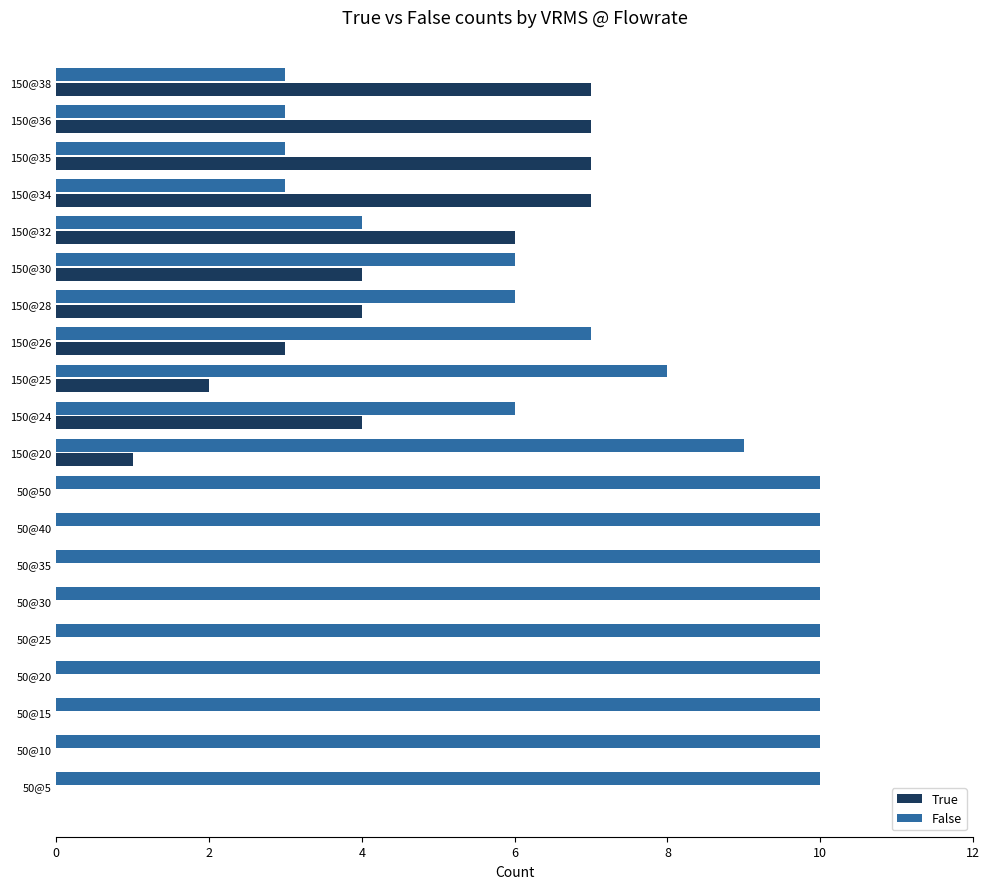

What are all the series names shown in the legend?

True, False